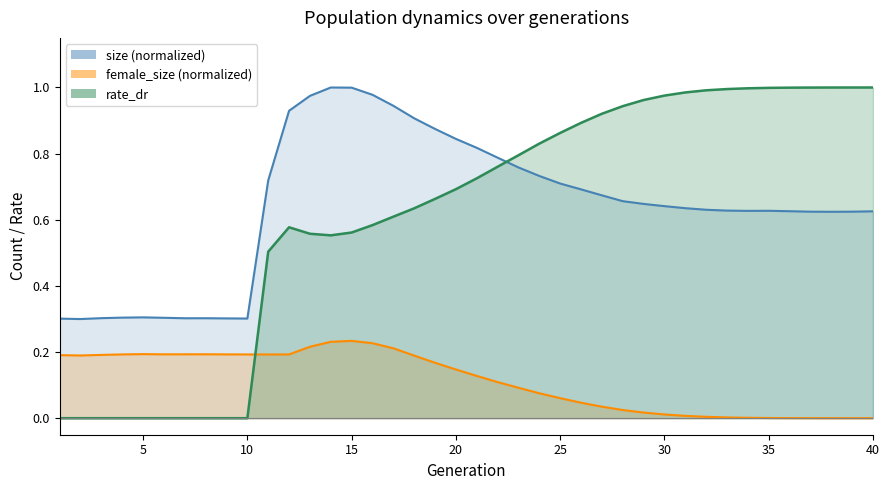

At which label does rate_dr reach its peak?

39